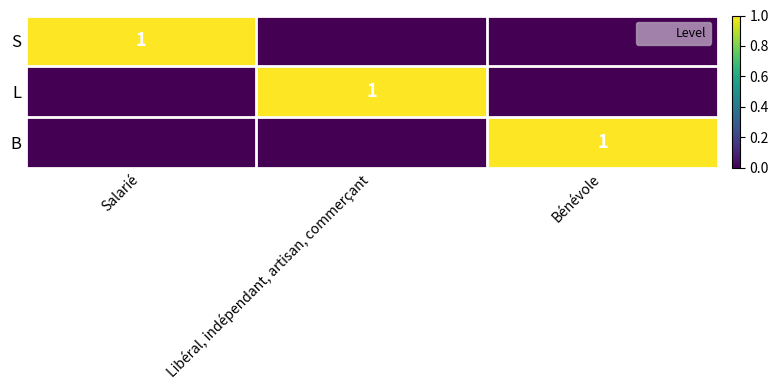

Which series has the largest range (max minus min)?

S